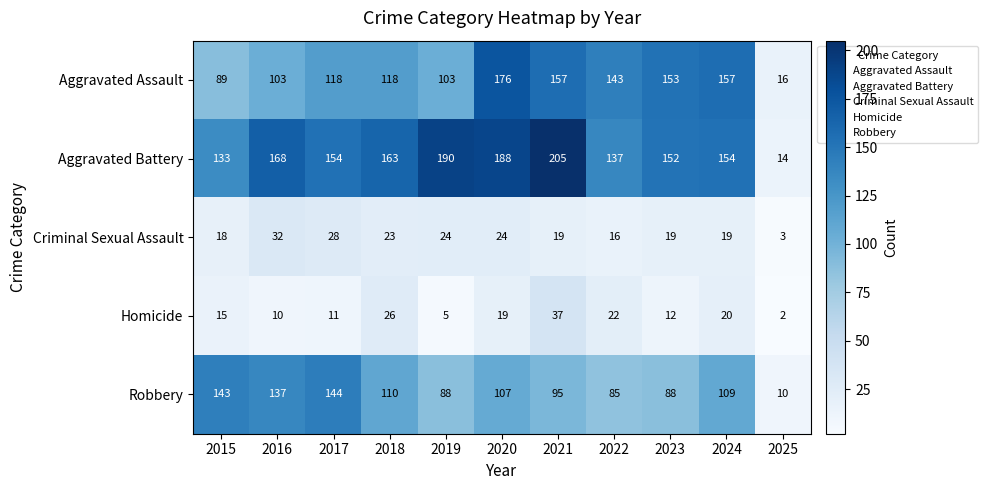

What is the greatest value displayed?

205